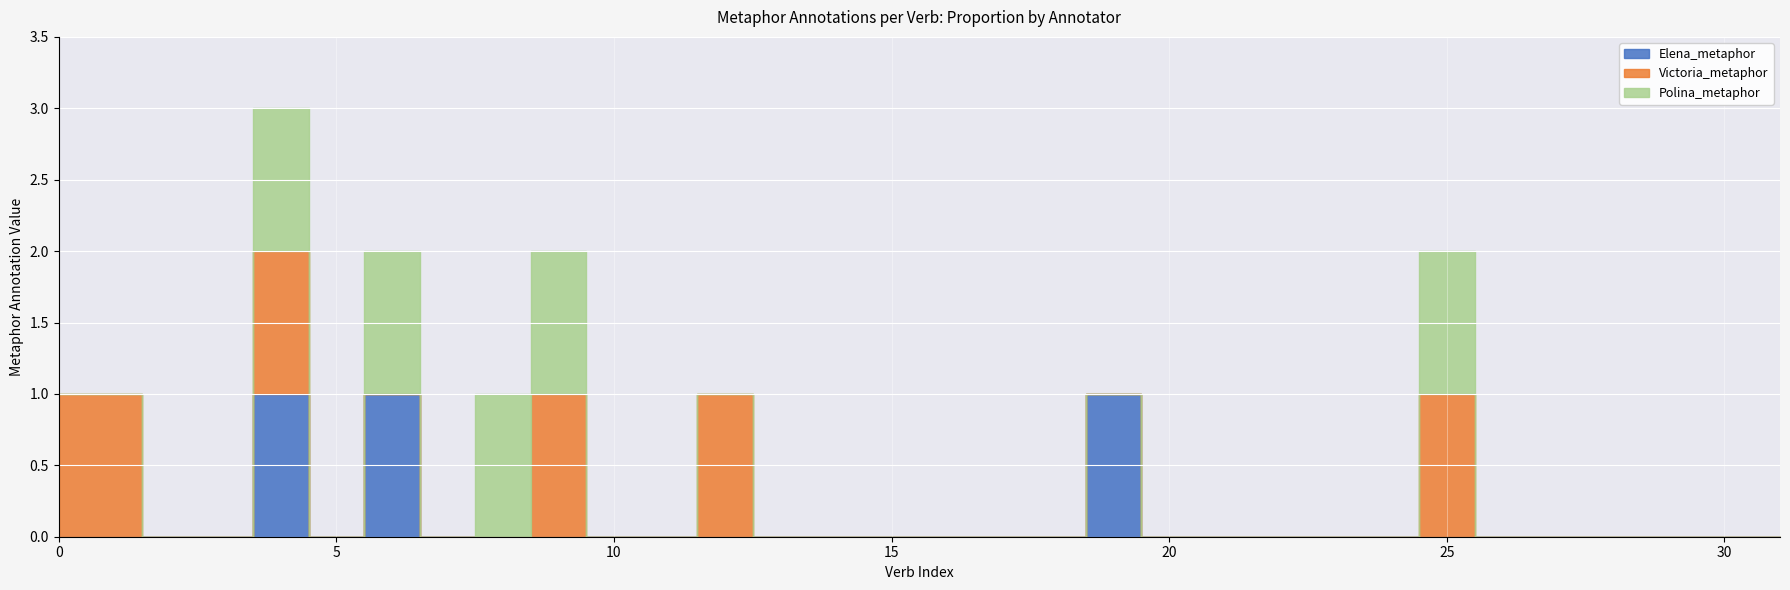

What are all the series names shown in the legend?

Elena_metaphor, Victoria_metaphor, Polina_metaphor